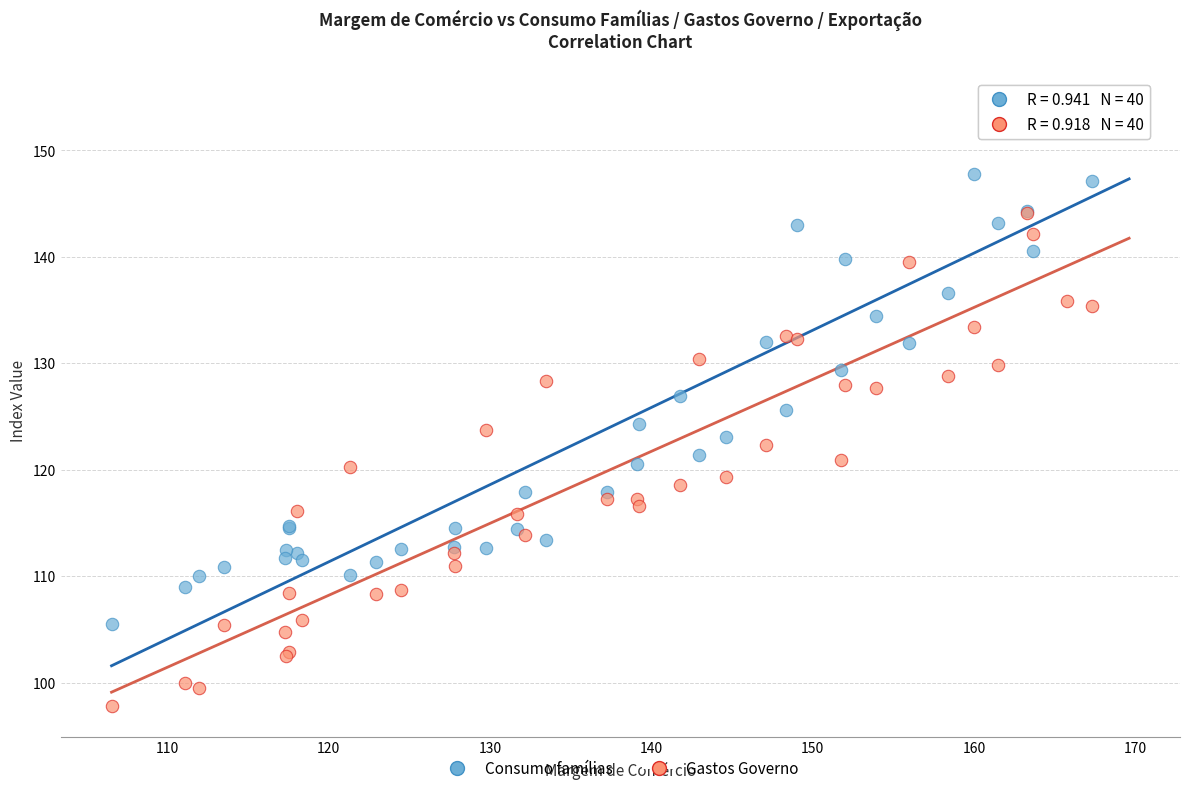

Which series has the largest Y range (max minus min)?

Gastos Governo